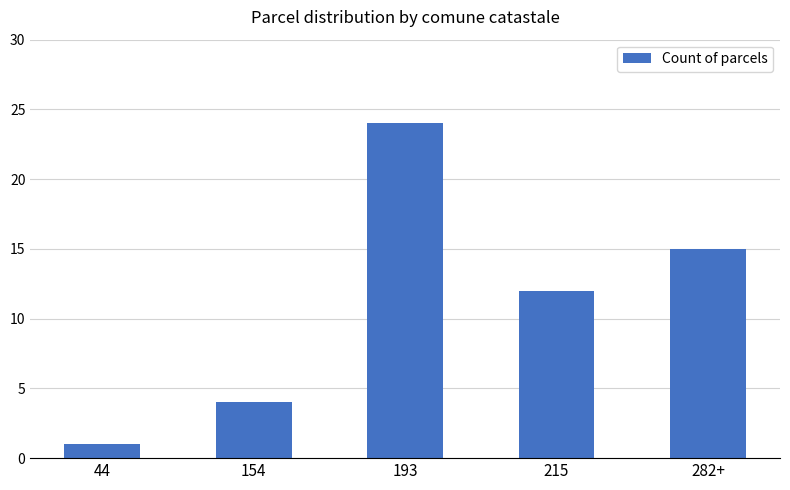

Between 154 and 282+, which is larger?

282+